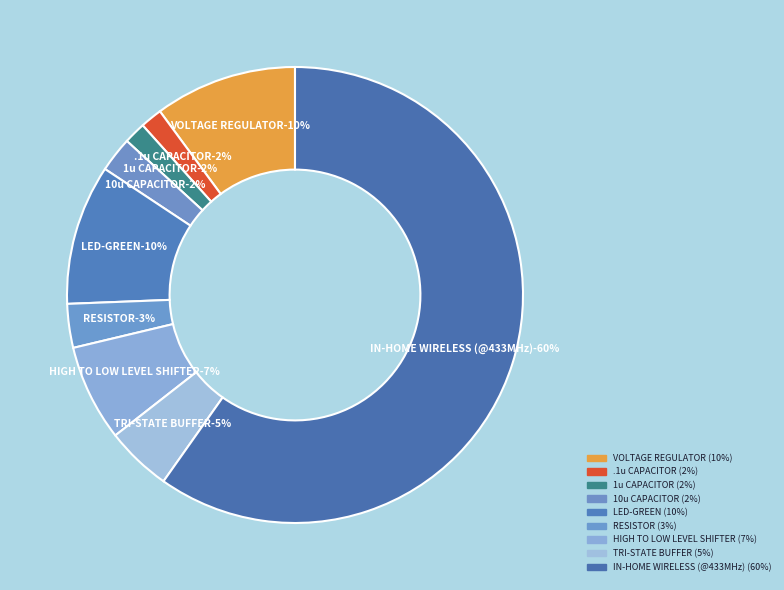

The IN-HOME WIRELESS (@433MHz) slice represents 60% of the pie. True or false?

True